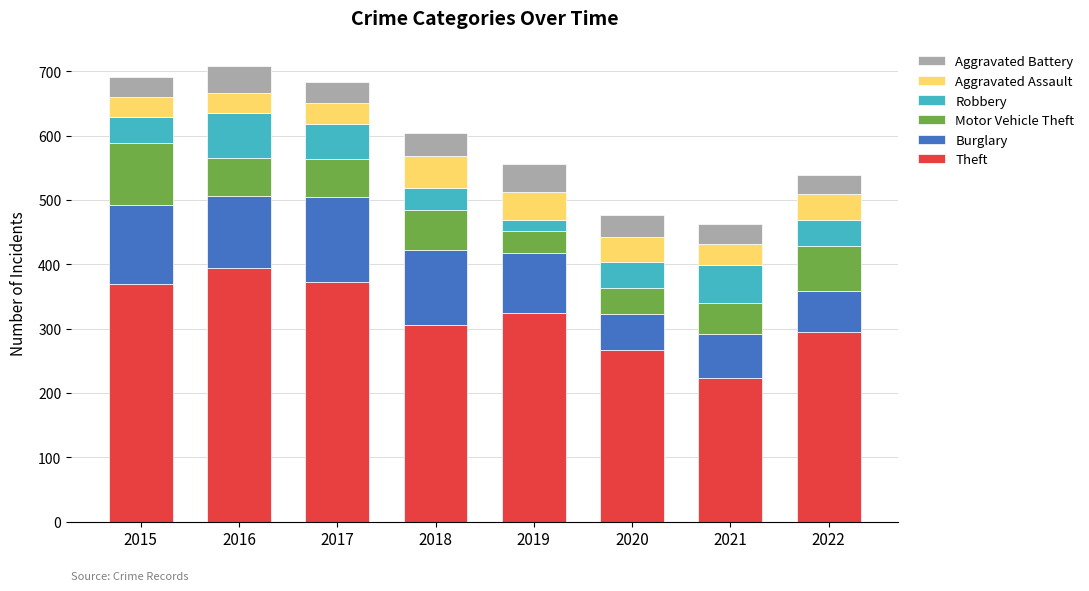

True or false: Theft has a value of 369 at 2015.

True